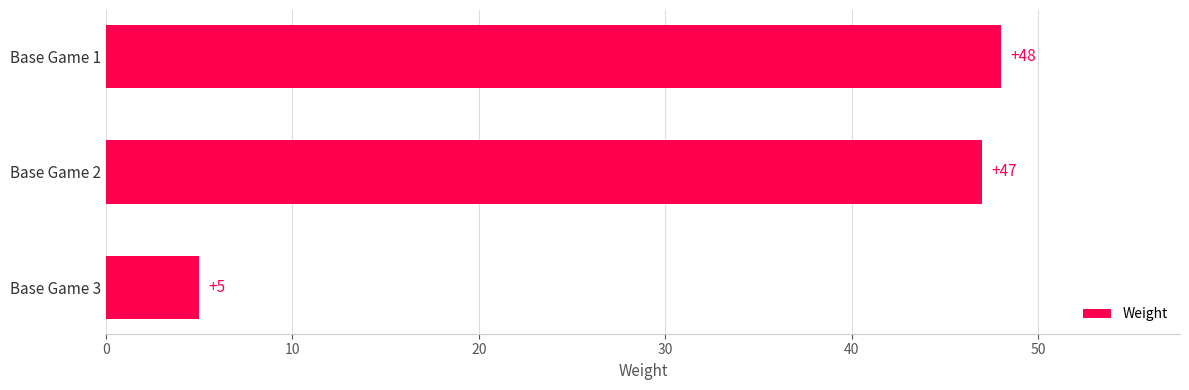

True or false: the data shows 2 at Base Game 3.

False